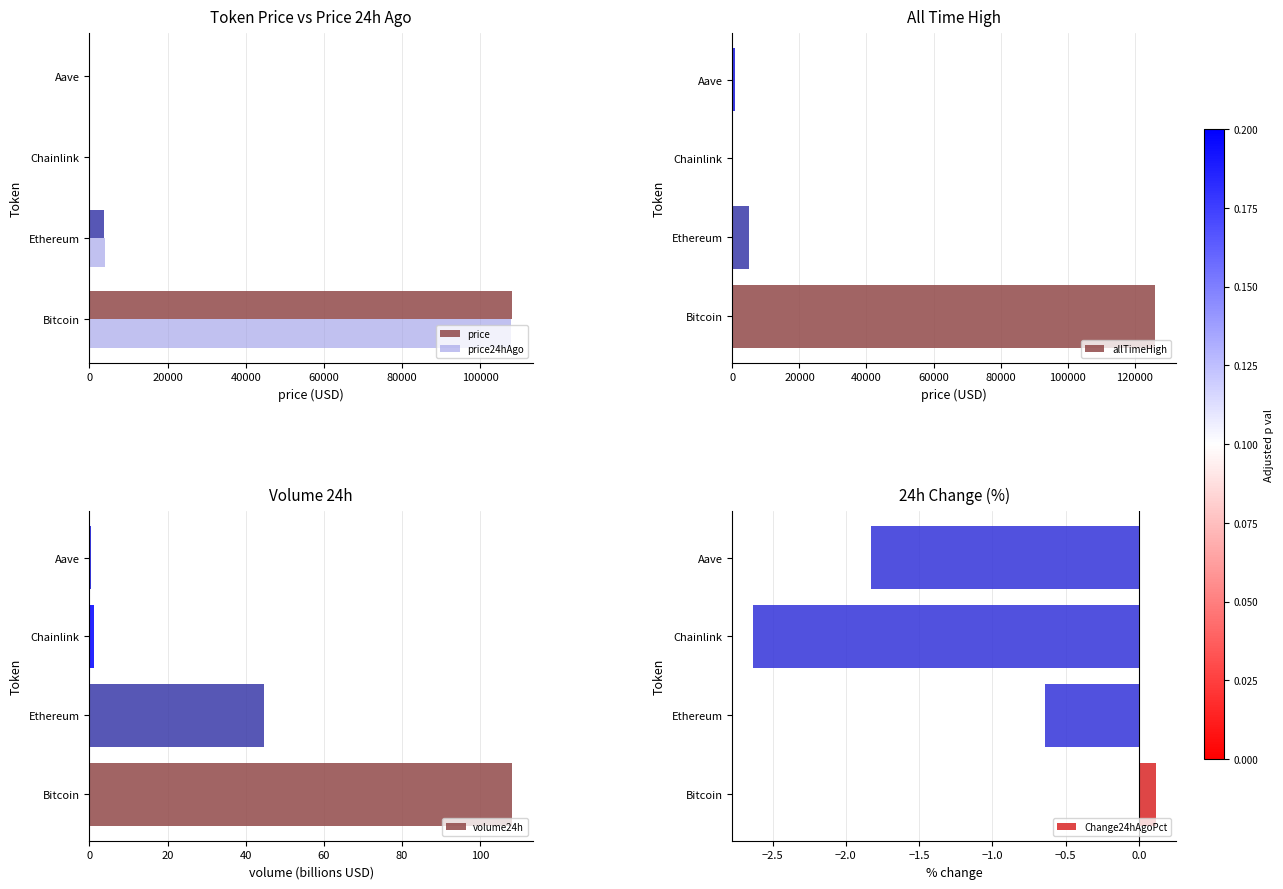

True or false: price has a value of 3847.7 at Ethereum.

True